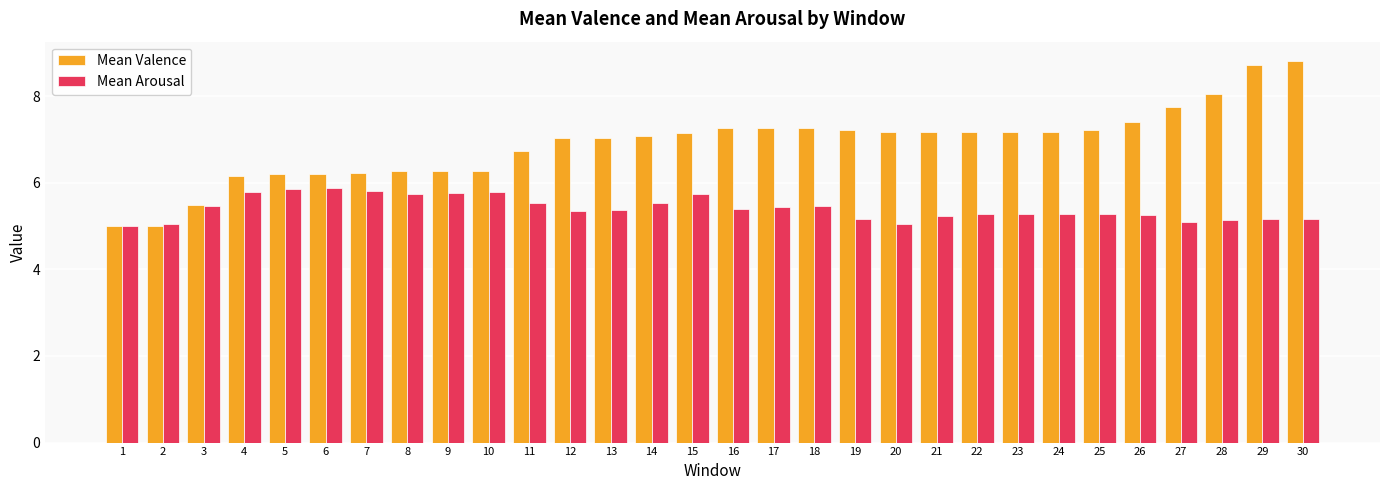

What is the greatest value displayed?

8.8